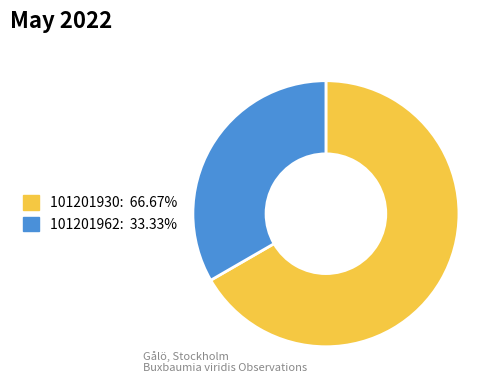

What is the majority slice?

101201930